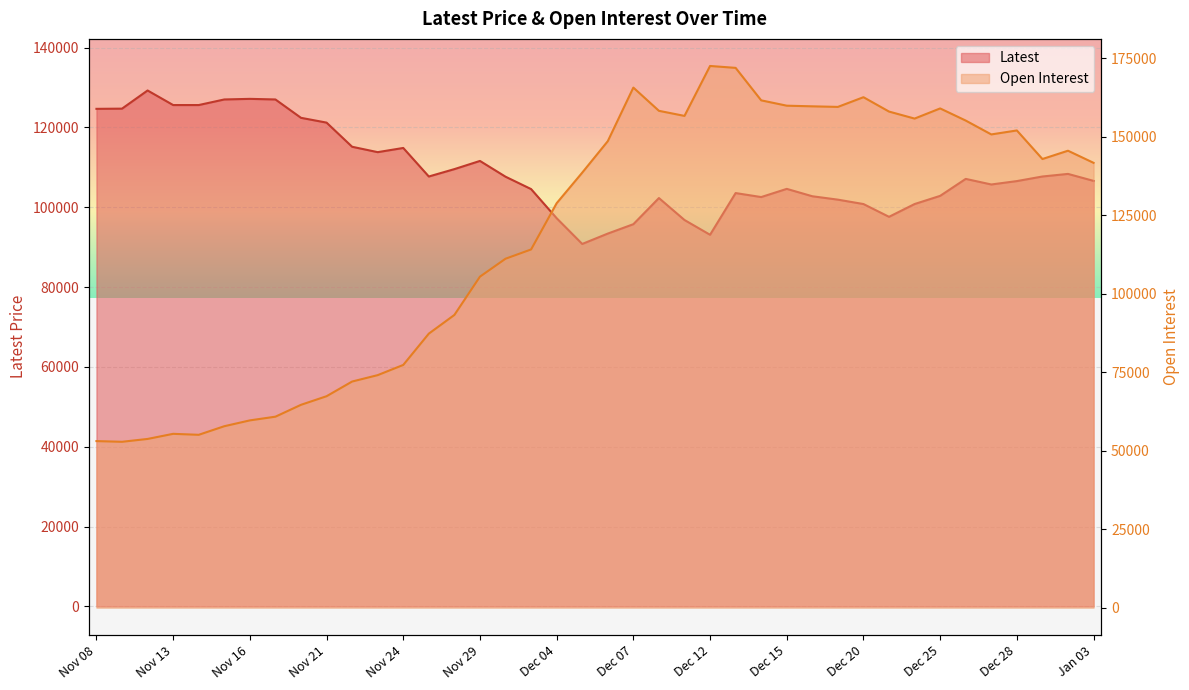

How many interior local valleys does the Open Interest series have?

7